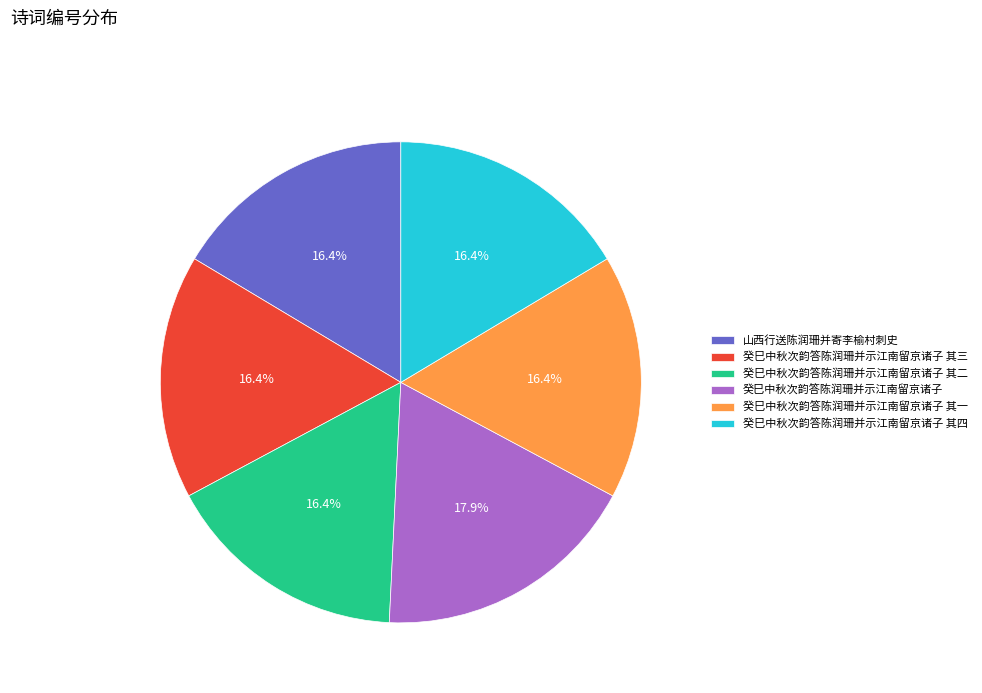

Approximately how many times larger is the value at 癸巳中秋次韵答陈润珊并示江南留京诸子 其二 compared to 癸巳中秋次韵答陈润珊并示江南留京诸子 其三?

1.0